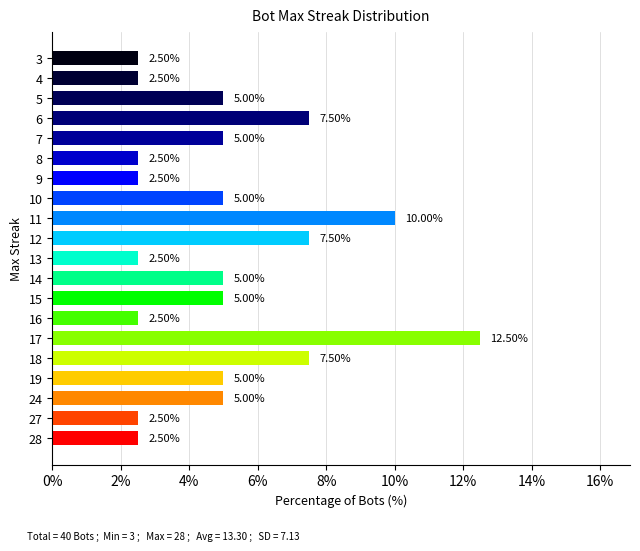

Are the bars horizontal?

Yes